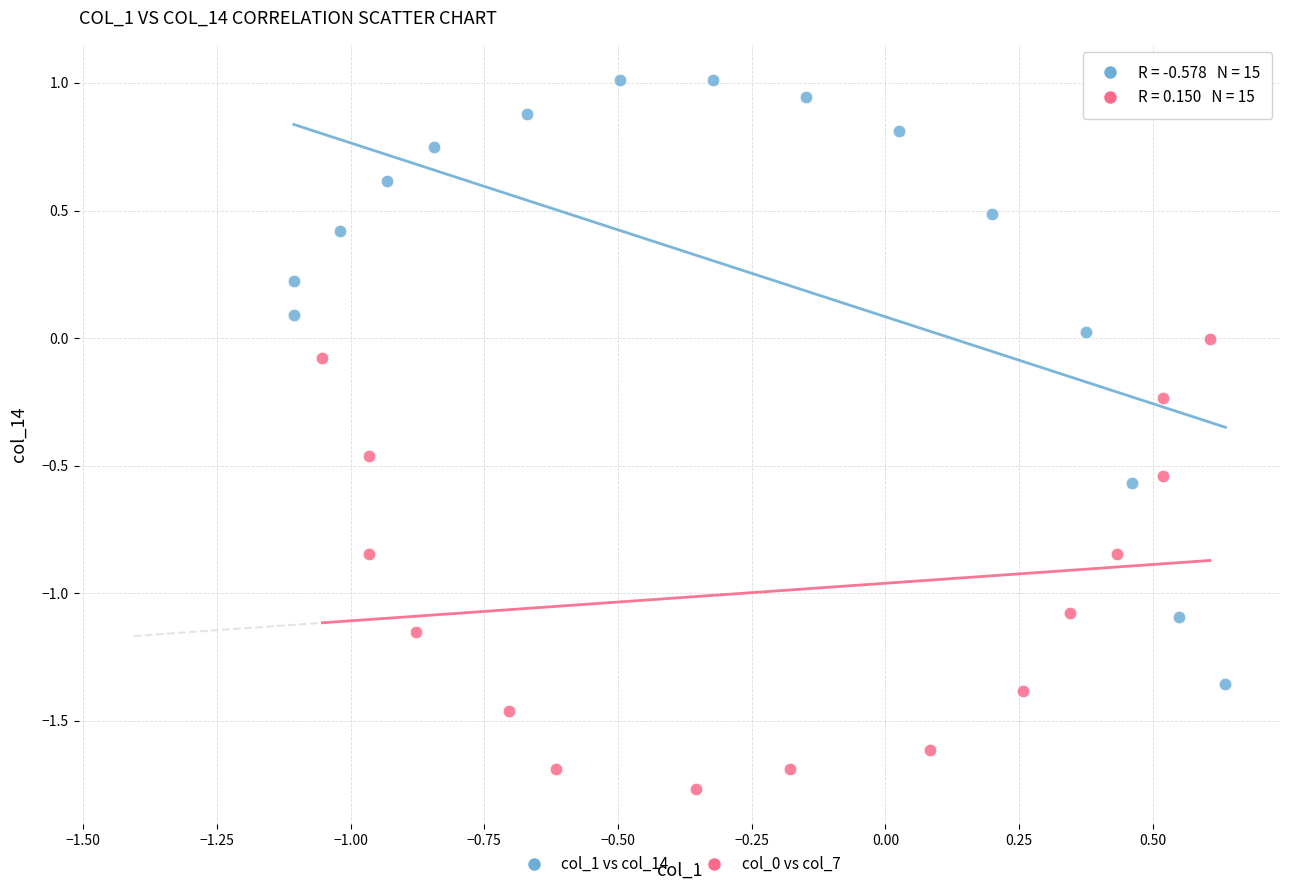

Which series has the largest Y range (max minus min)?

col_1 vs col_14